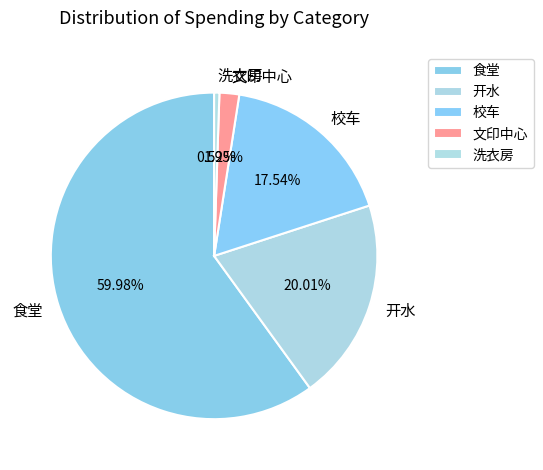

How many segments does this pie chart have?

5